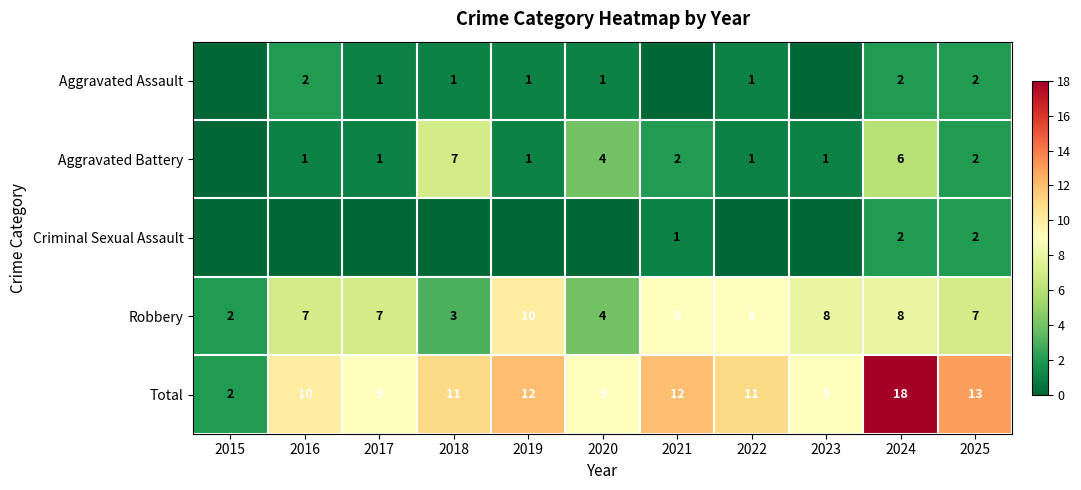

Count the number of data series in this chart.

5